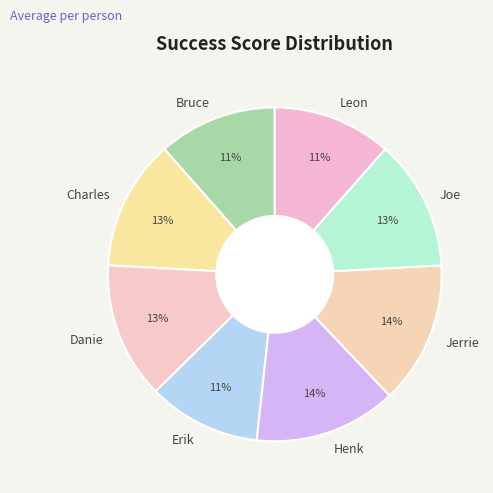

To the nearest percent, what percentage of the pie is Charles?

13%